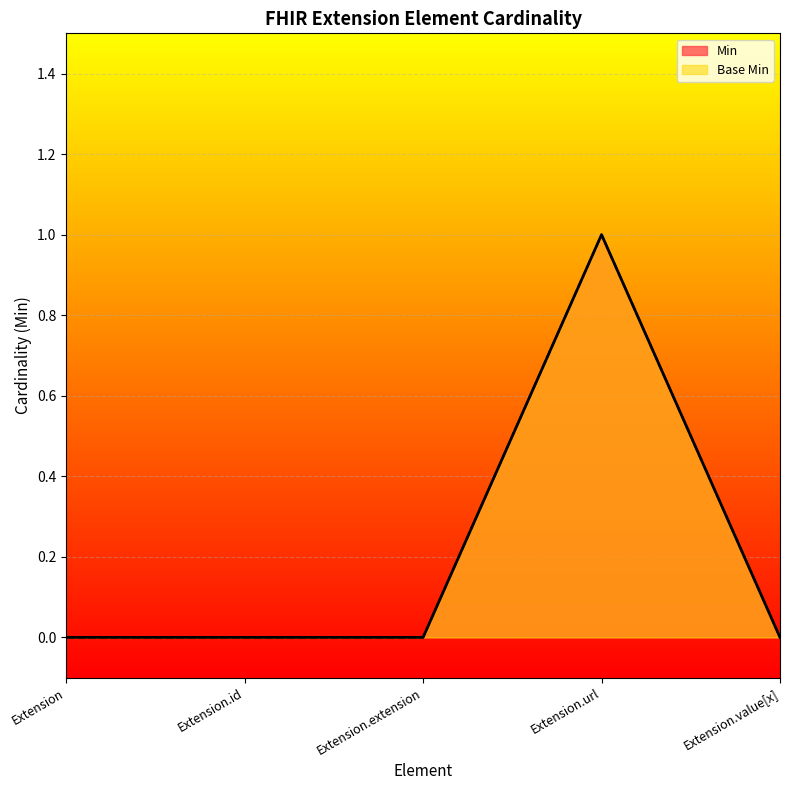

Does the chart display data point markers on the line(s)?

No